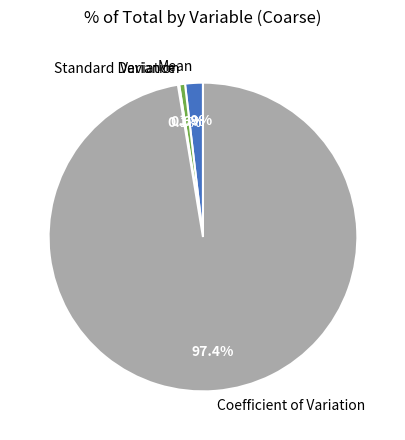

Which slice represents more than half of the pie?

Coefficient of Variation